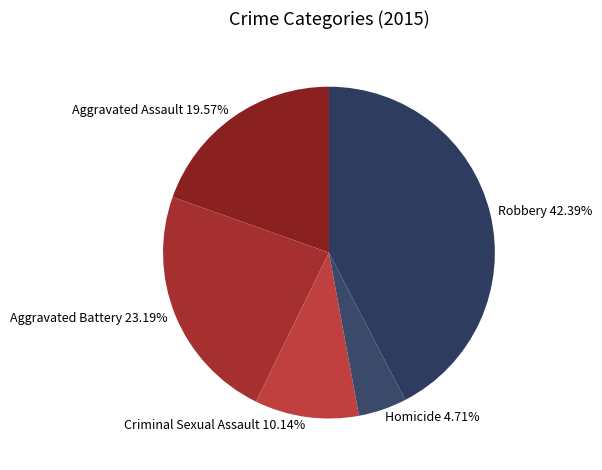

Is there any slice that represents more than half of the pie?

No